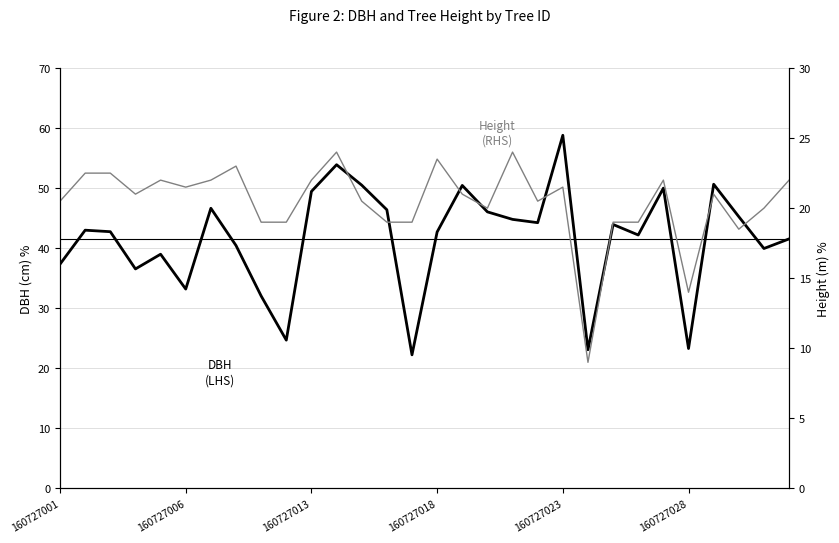

What is the greatest value displayed?

58.8